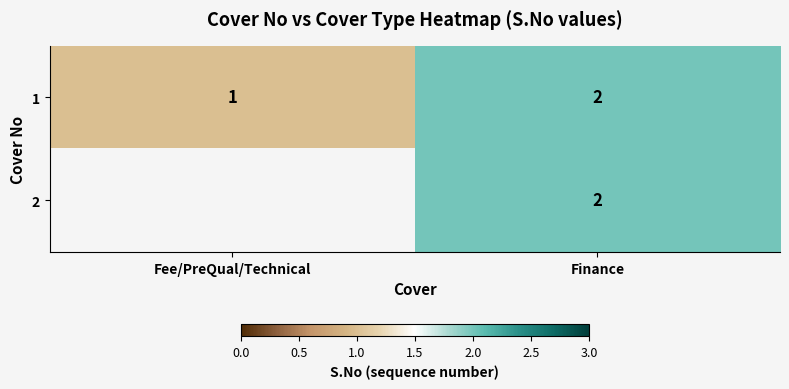

How many data points does each series have?

2